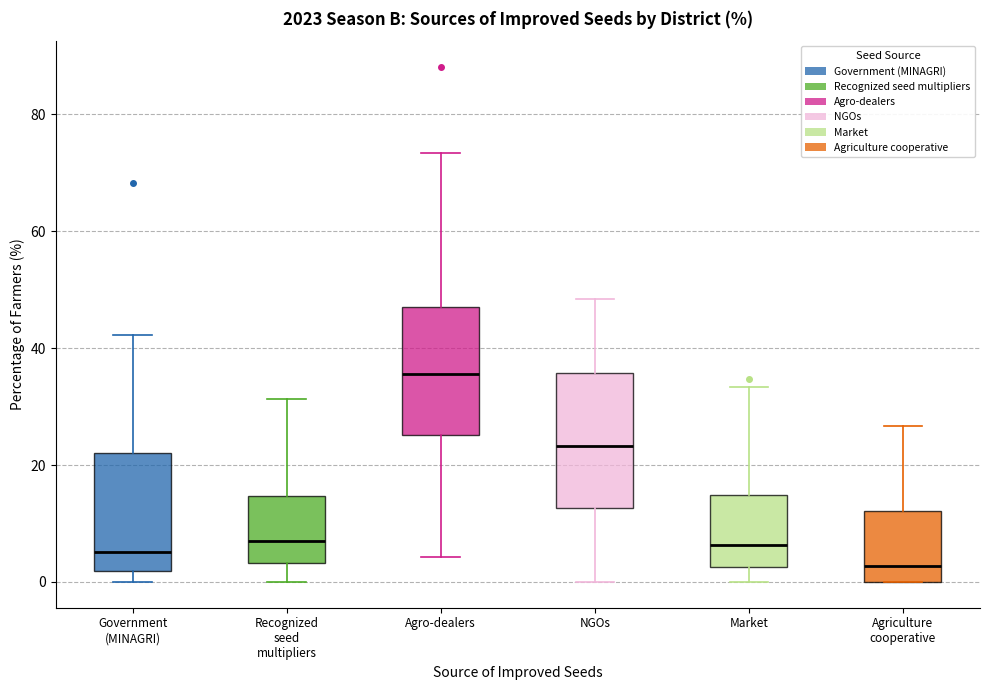

Reading left to right, read every box against the y-axis: the position of its median line, the range the box covers, and the ends of its whiskers. The values are not printed on the chart, so give them approximately, as read against the axis.

Government (MINAGRI): median 6, box 2 to 22, whiskers 0 to 42
Recognized seed multipliers: median 8, box 4 to 14, whiskers 0 to 32
Agro-dealers: median 36, box 26 to 48, whiskers 4 to 74
NGOs: median 24, box 12 to 36, whiskers 0 to 48
Market: median 6, box 2 to 14, whiskers 0 to 34
Agriculture cooperative: median 2, box 0 to 12, whiskers 0 to 26